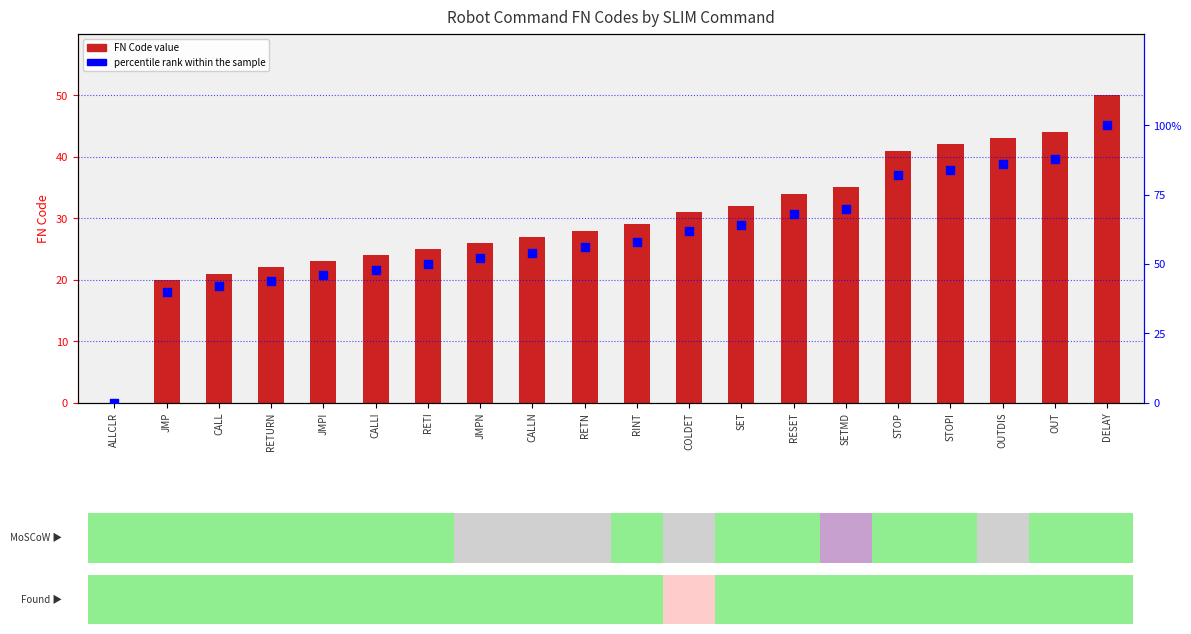

What is the total value across all series at RETI?

75